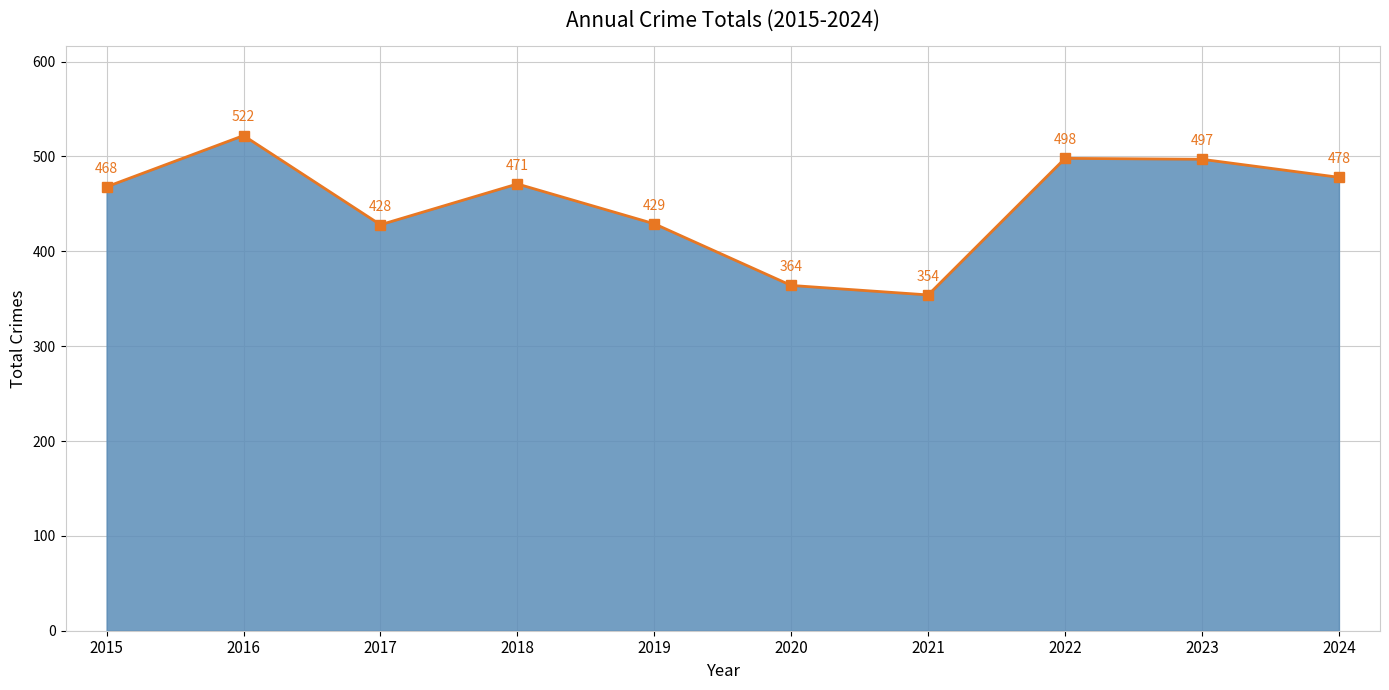

What value does the data have at 2015?

468